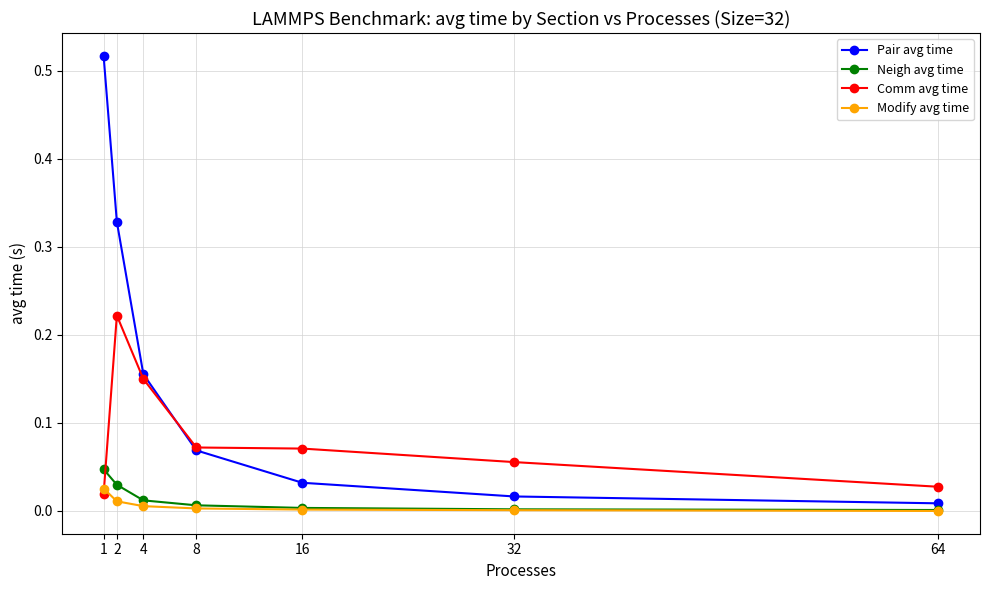

Is it true that Modify avg time equals 0.0 at 2?

True